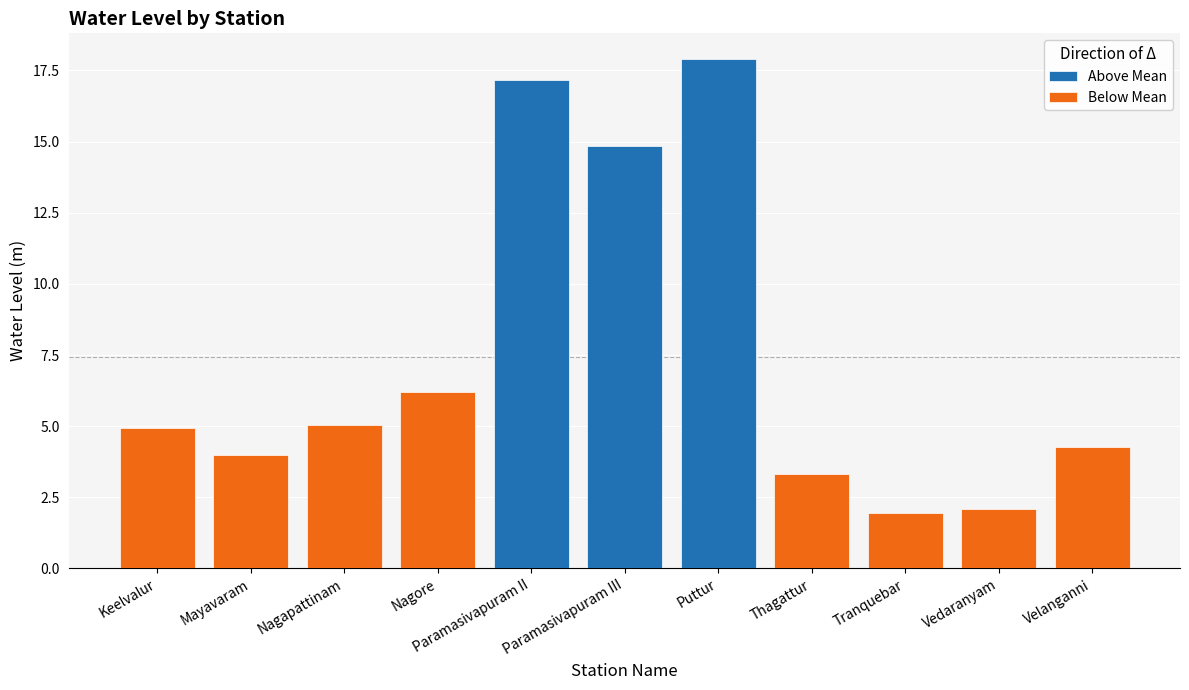

Which series has the largest total across all categories?

Above Mean